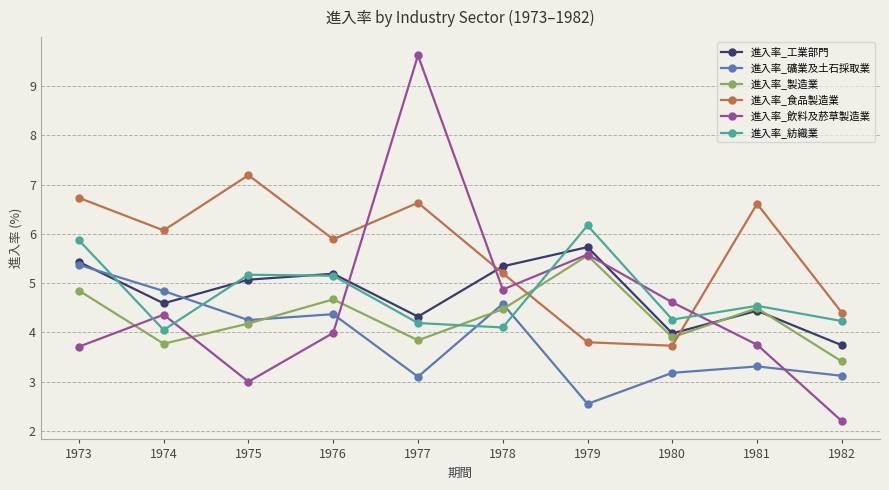

In 進入率_礦業及土石採取業, how many points are higher than both neighbors (excluding endpoints)?

3